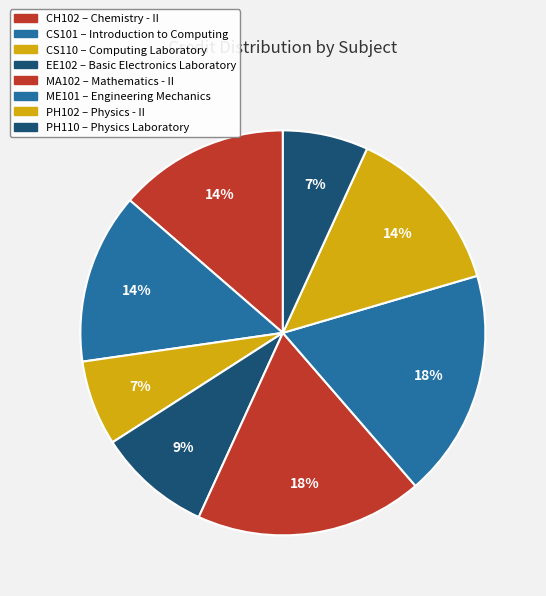

How many slices are in this pie chart?

8